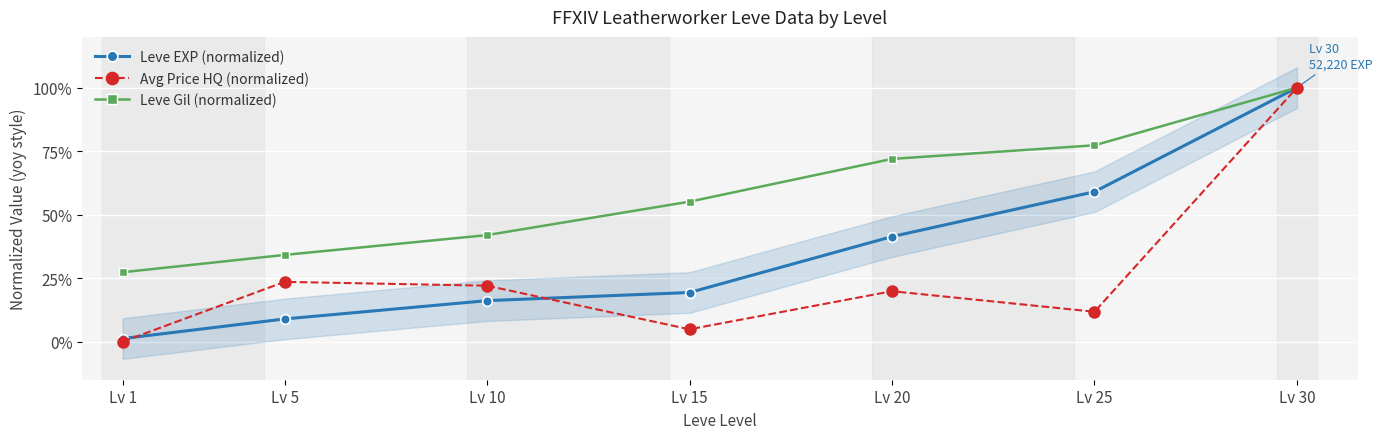

Which series has the largest total across all categories?

Leve Gil (normalized)